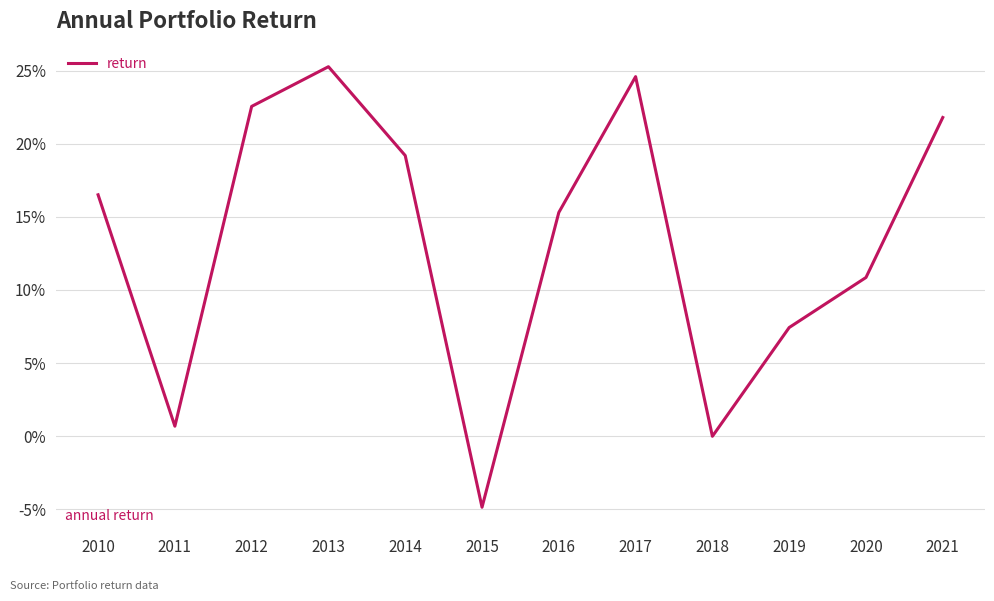

Reading left to right, list all the values displayed in this chart.

0.2	0.0	0.2	0.3	0.2	-0.0	0.2	0.2	-0.0	0.1	0.1	0.2